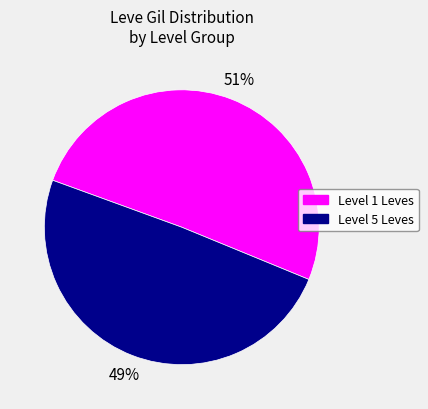

Does any single category account for the majority?

Yes